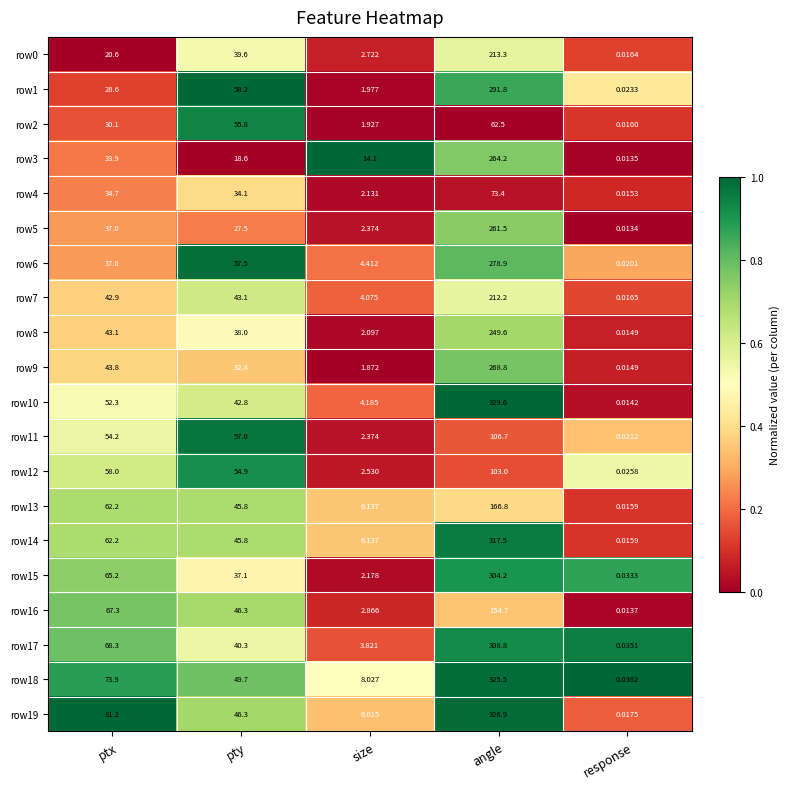

What is the difference between the highest and lowest values at pty?

39.6